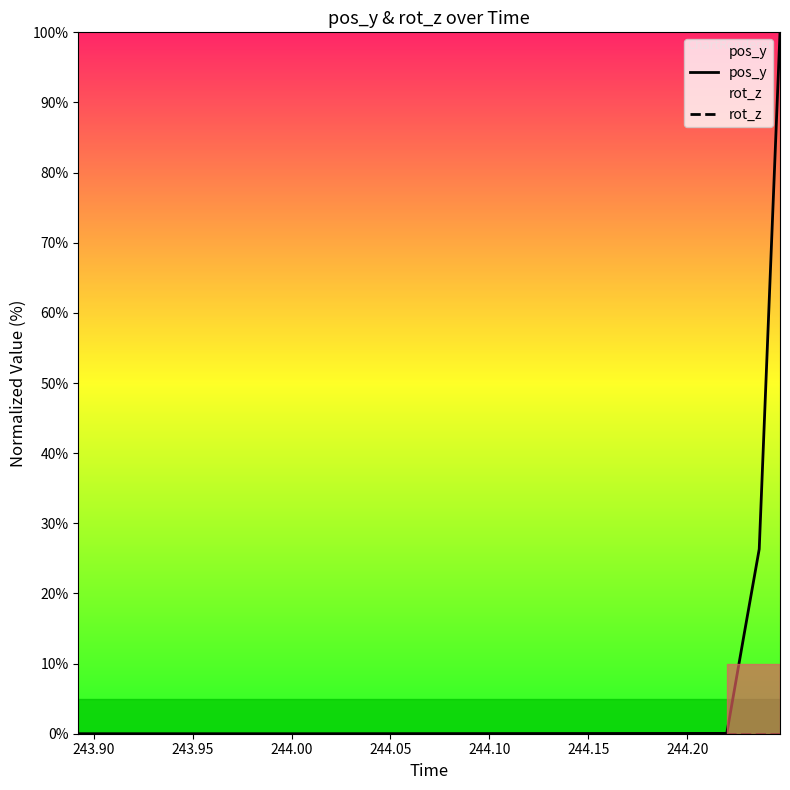

At how many categories does at least one series exceed 1?

3